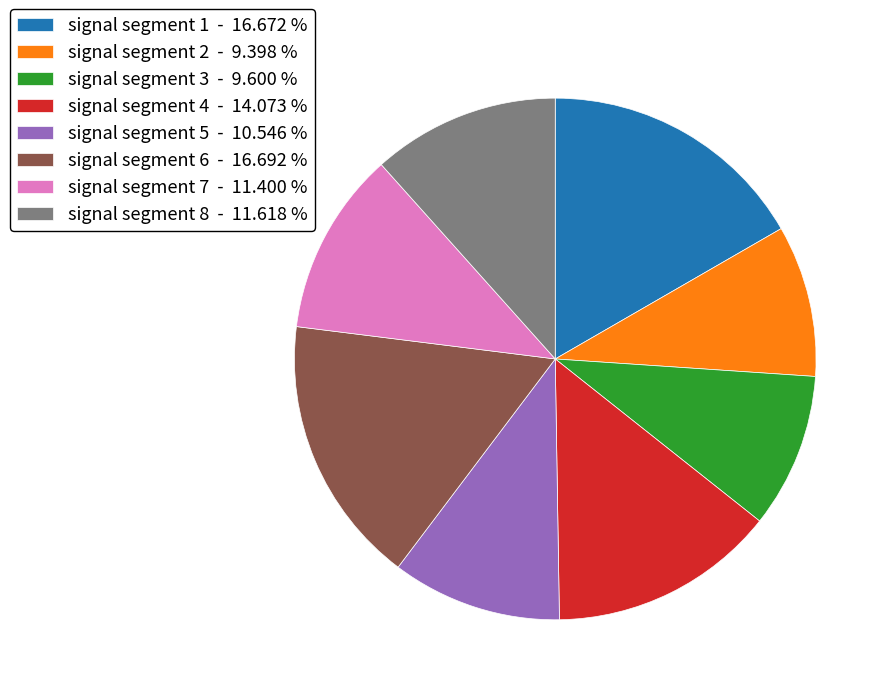

Is there any slice that represents more than half of the pie?

No